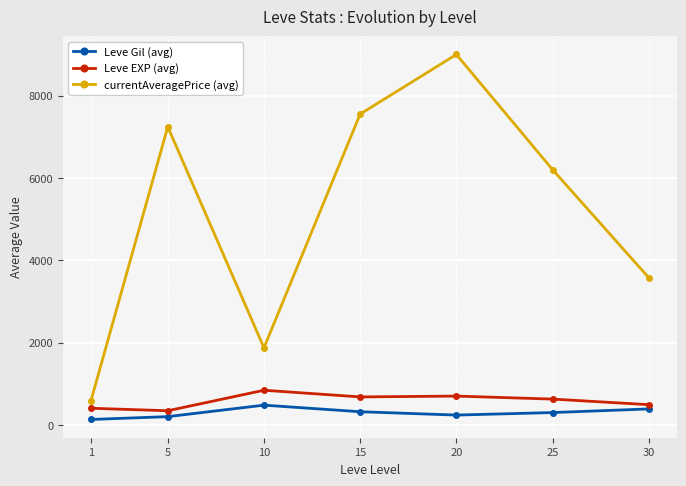

True or false: currentAveragePrice (avg) has a value of 438 at 10.

False